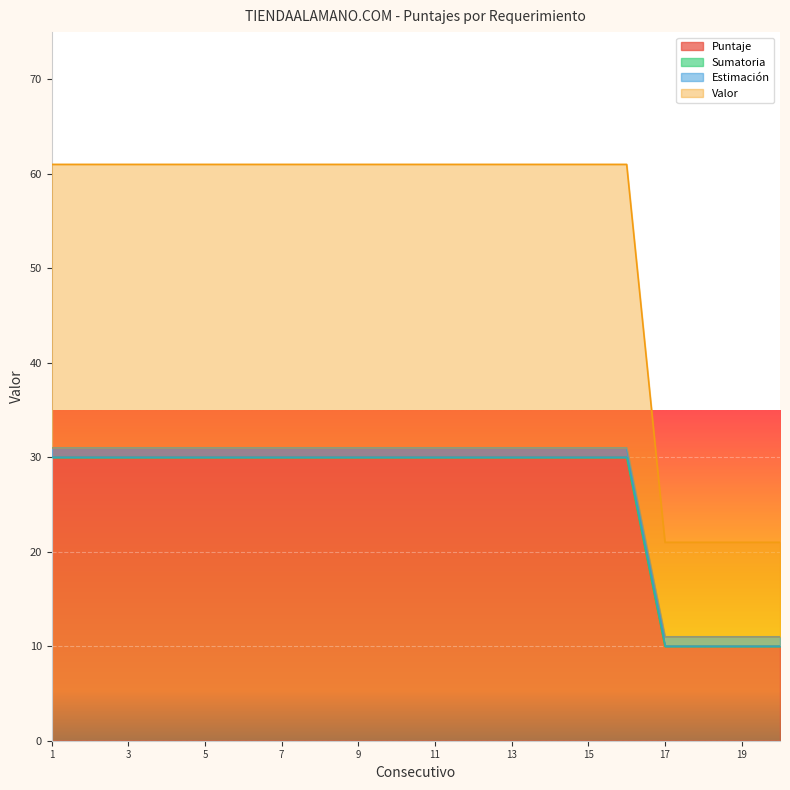

At which category does the chart reach its peak across all series?

1